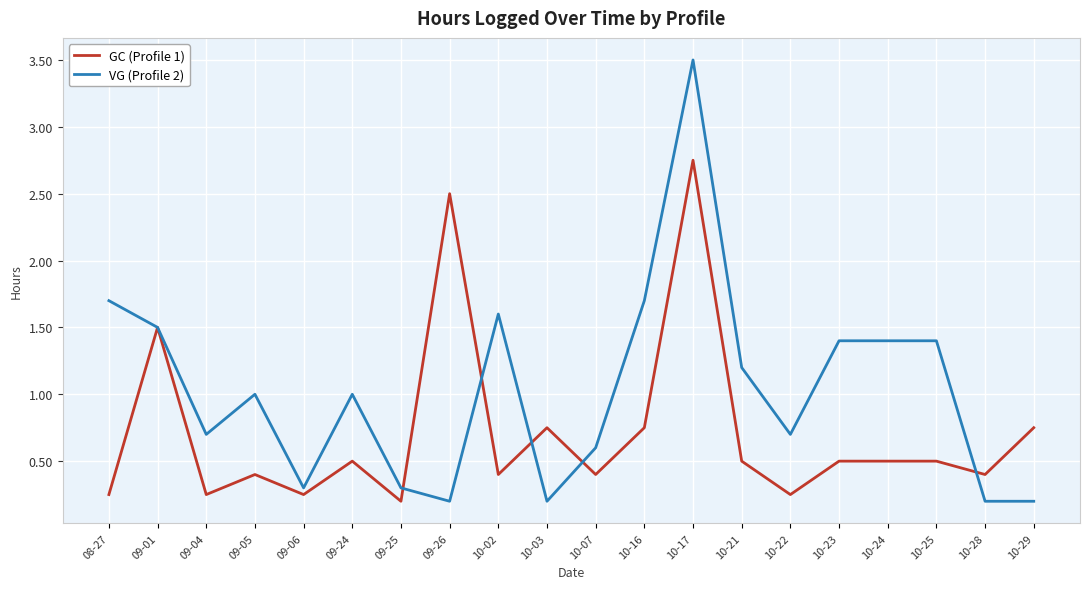

Is it true that GC (Profile 1) equals 2.2 at 09-01?

False